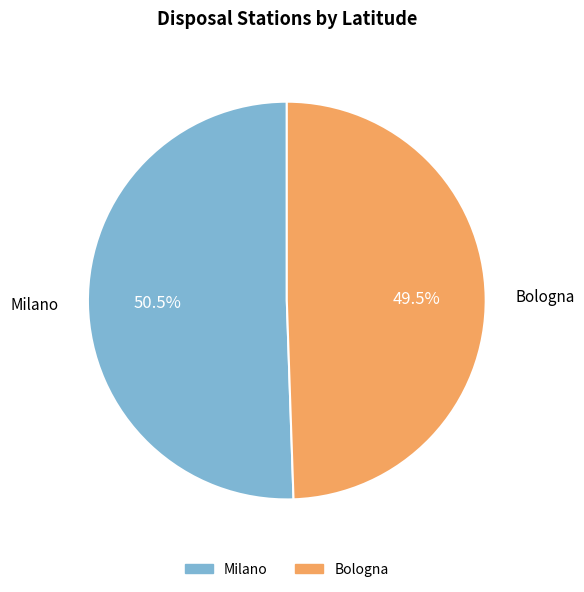

What is the largest slice in the pie chart?

Milano